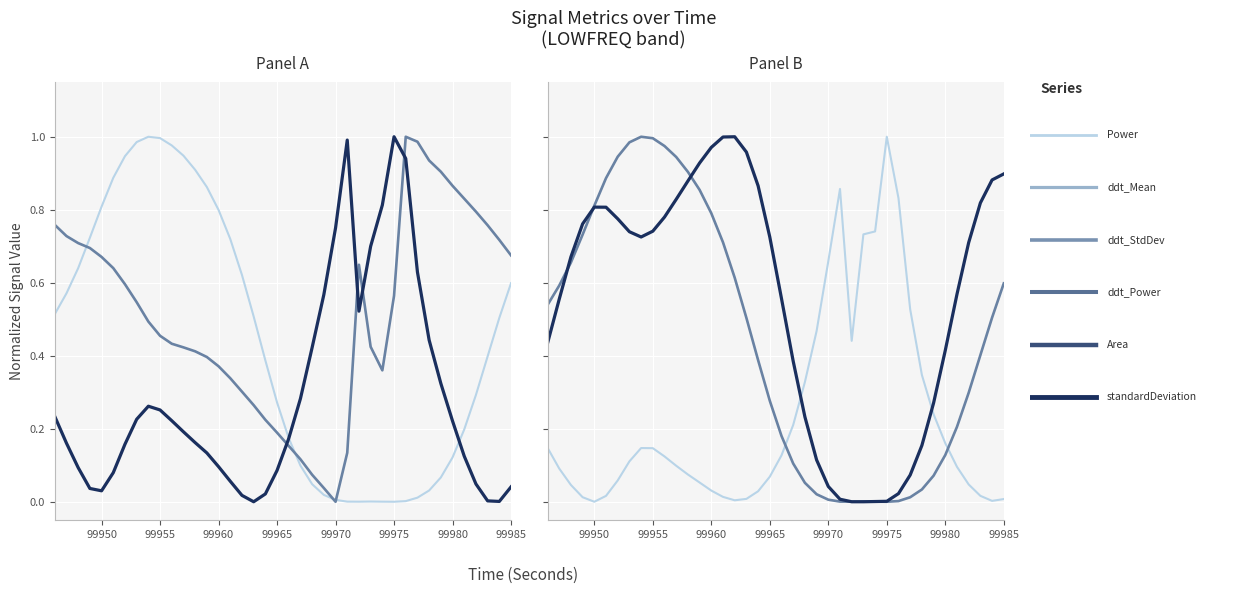

Does the chart display data point markers on the line(s)?

No